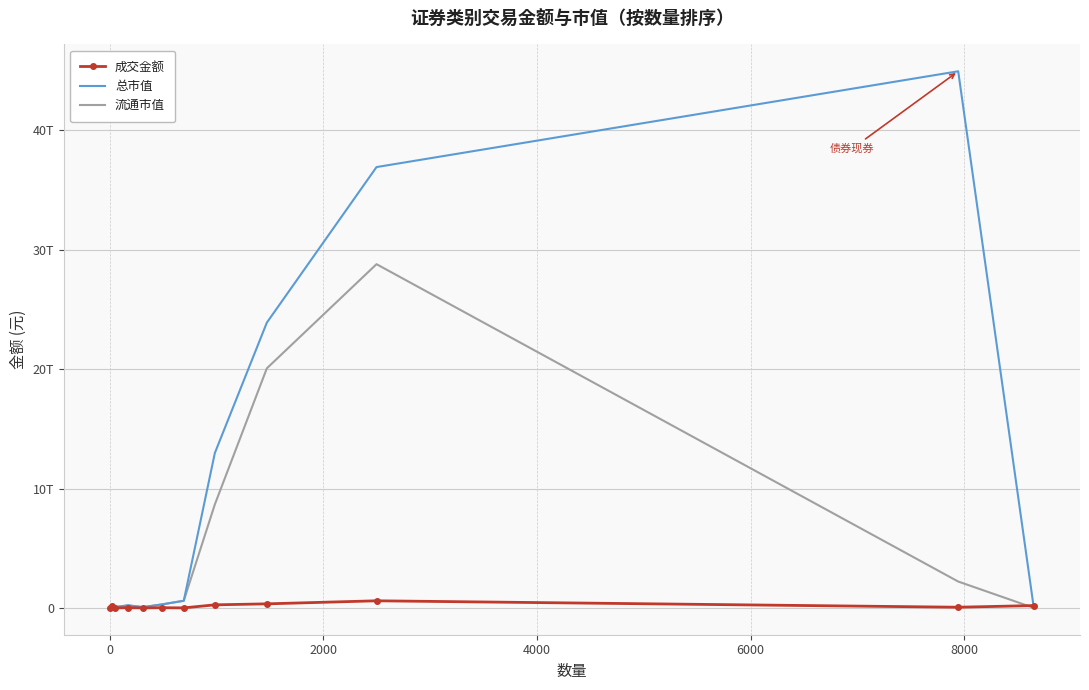

What are all the series names shown in the legend?

成交金额, 总市值, 流通市值